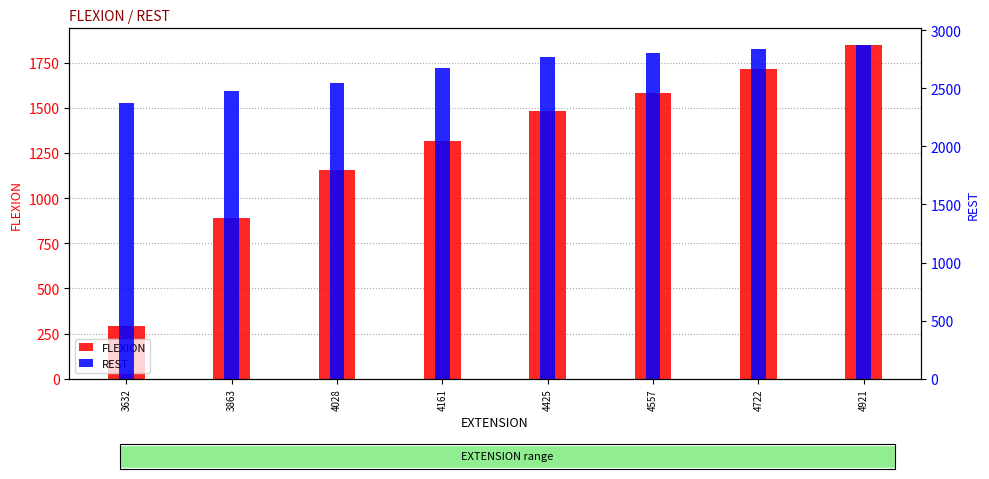

How many data points does each series have?

8